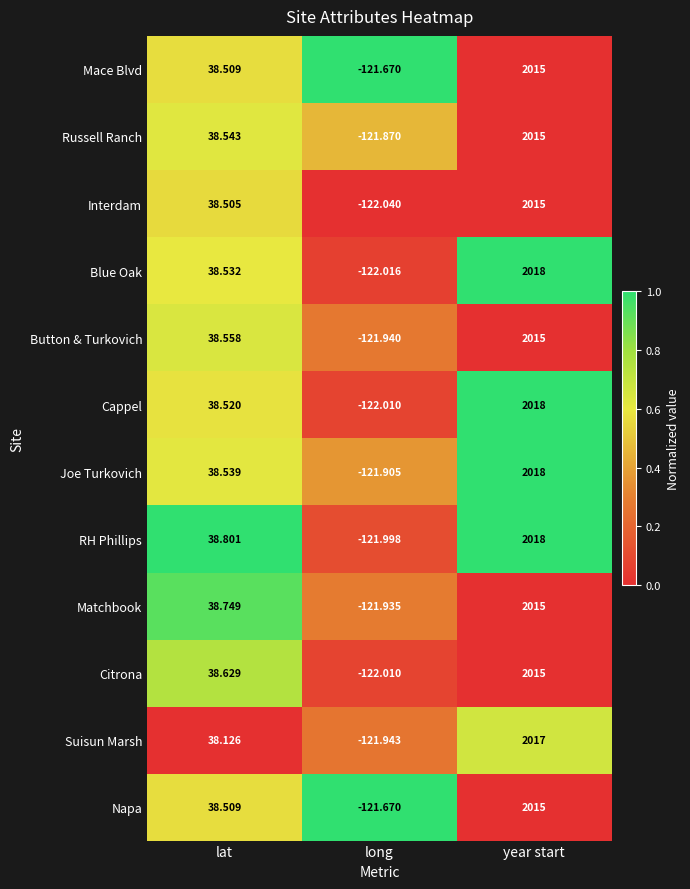

Which category has the lowest value in the Joe Turkovich series?

long